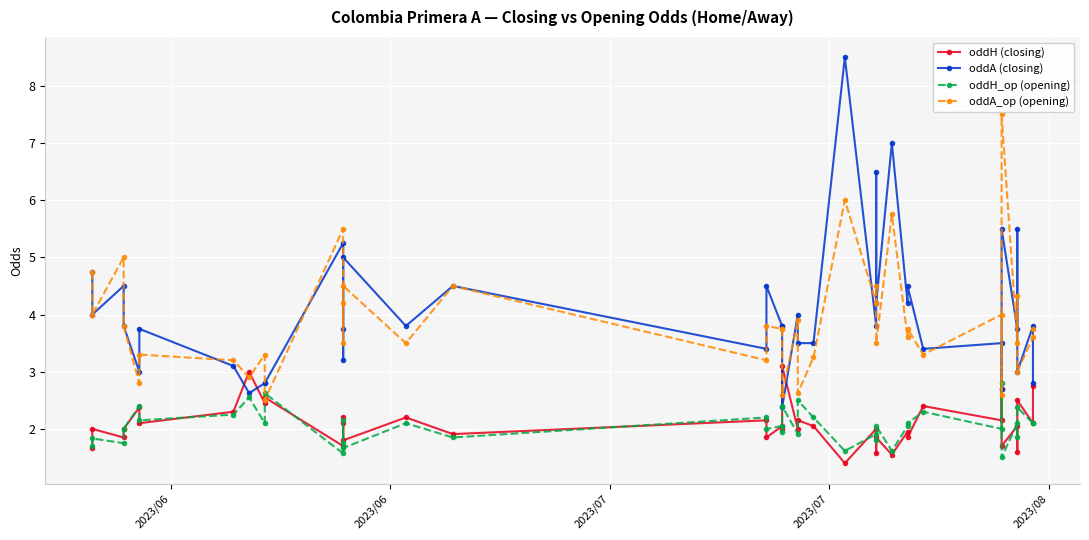

What is the value of the oddA_op (opening) point at the 11th from the left?

5.5